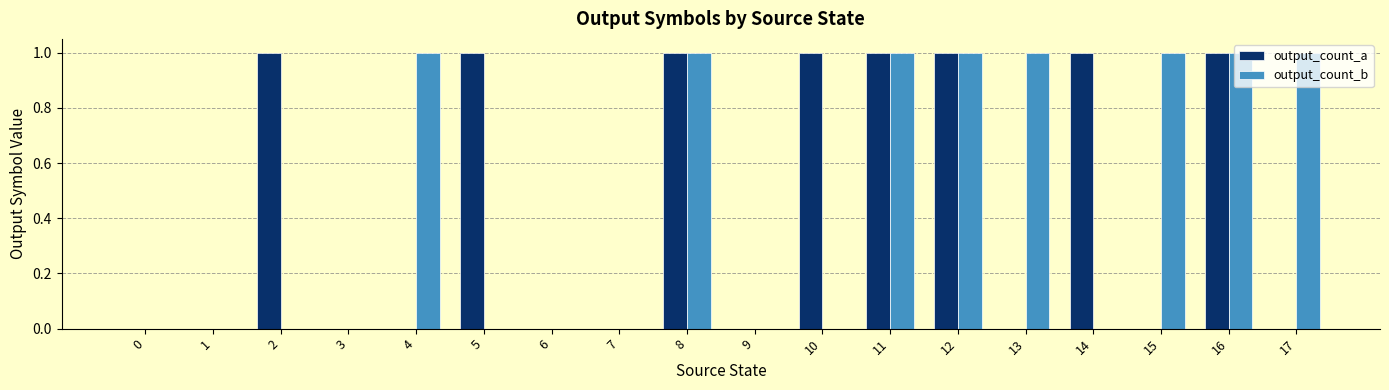

Is it true that output_count_b equals 0 at 17?

False